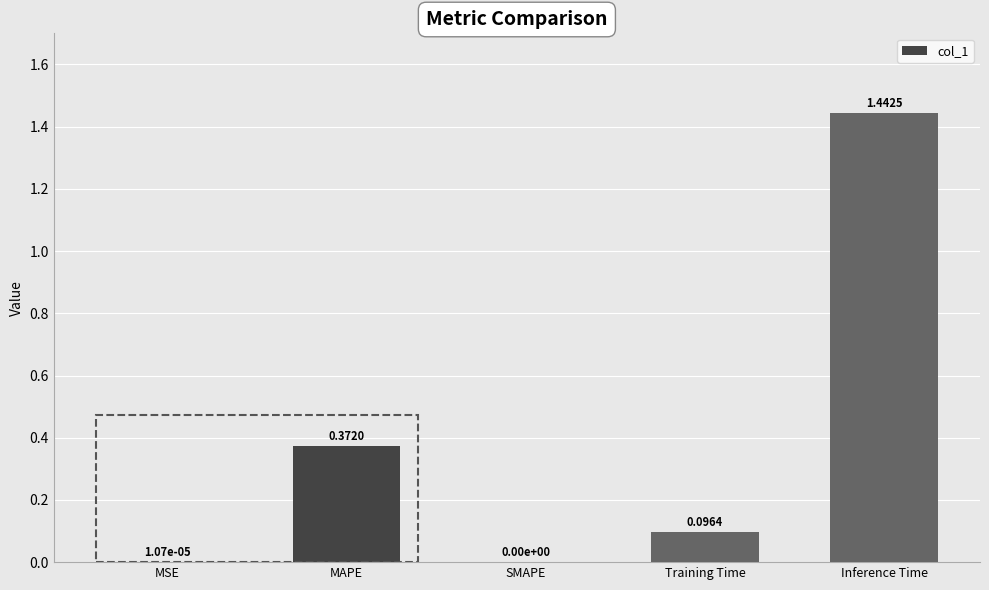

Which label corresponds to the largest value in the chart?

Inference Time